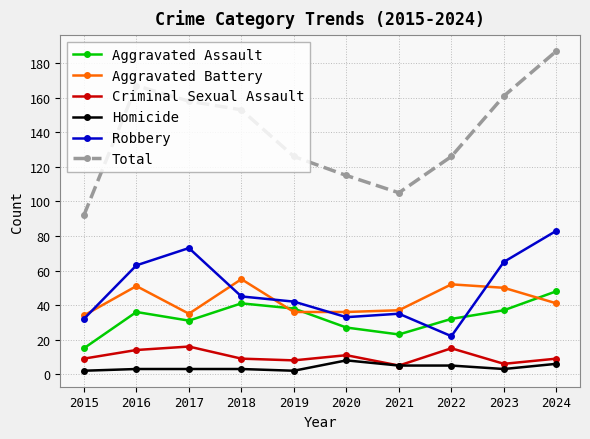

Reading left to right, extract all data points from this chart.

Aggravated Assault: 2015=15	2016=36	2017=31	2018=41	2019=38	2020=27	2021=23	2022=32	2023=37	2024=48
Aggravated Battery: 2015=34	2016=51	2017=35	2018=55	2019=36	2020=36	2021=37	2022=52	2023=50	2024=41
Criminal Sexual Assault: 2015=9	2016=14	2017=16	2018=9	2019=8	2020=11	2021=5	2022=15	2023=6	2024=9
Homicide: 2015=2	2016=3	2017=3	2018=3	2019=2	2020=8	2021=5	2022=5	2023=3	2024=6
Robbery: 2015=32	2016=63	2017=73	2018=45	2019=42	2020=33	2021=35	2022=22	2023=65	2024=83
Total: 2015=92	2016=167	2017=158	2018=153	2019=126	2020=115	2021=105	2022=126	2023=161	2024=187